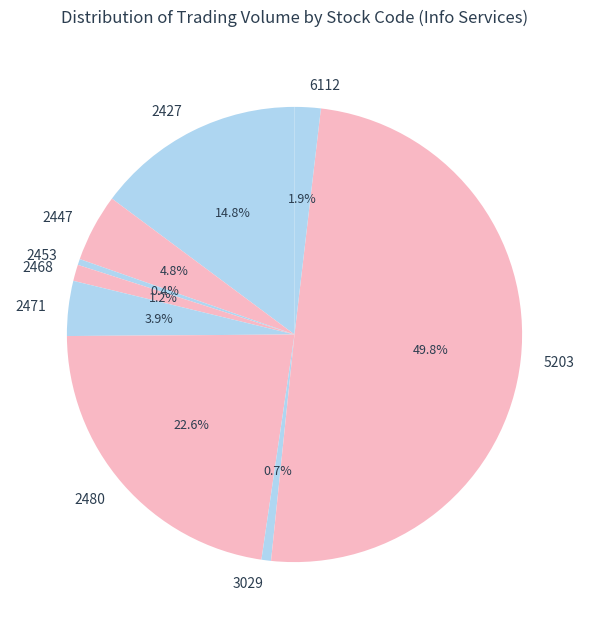

Which slice is the largest?

5203